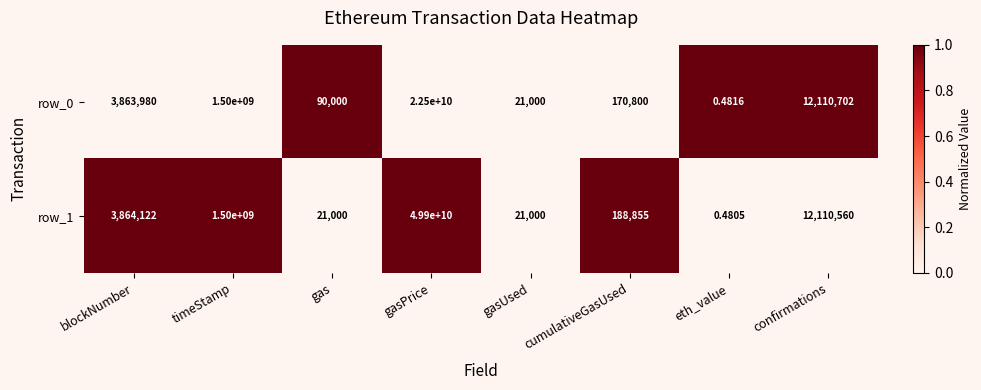

How many data points does each series have?

8